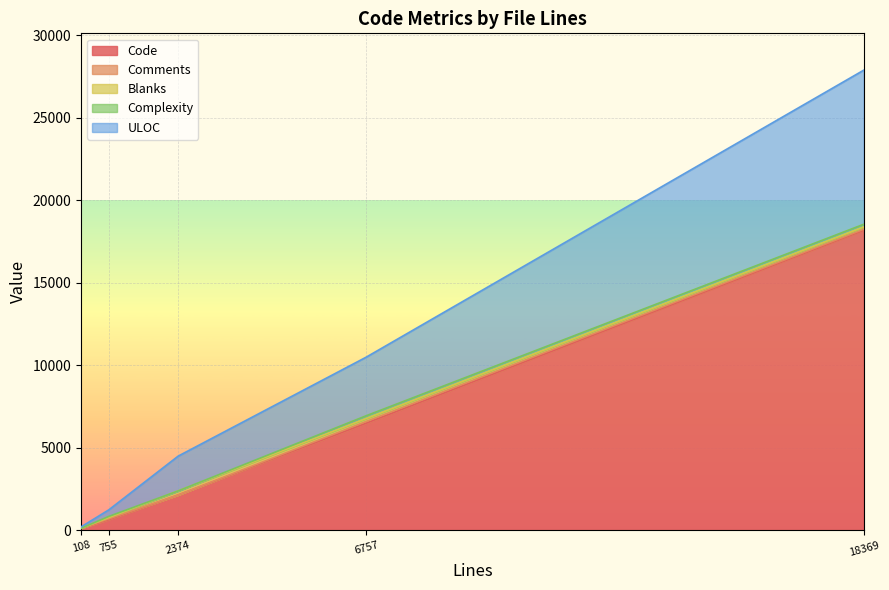

What is the highest value of the Code series?

18175